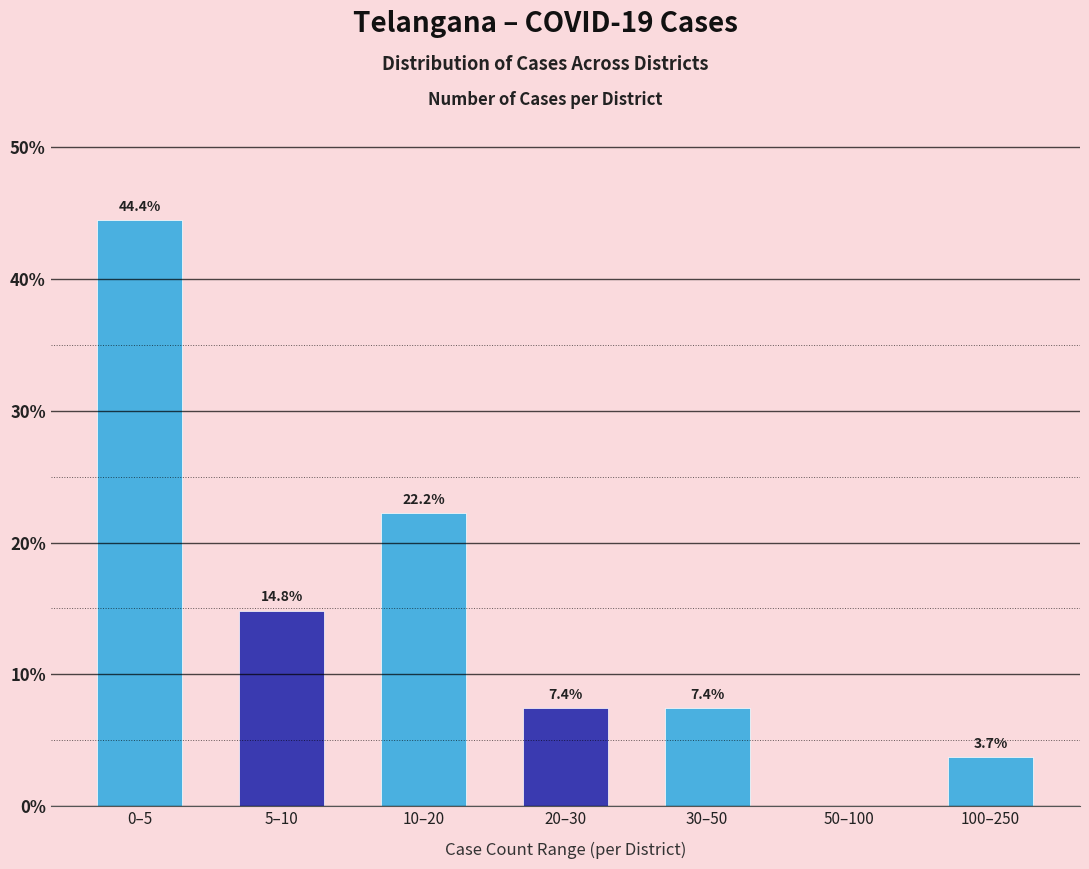

Reading left to right, list all the values displayed in this chart.

0–5=44.4	5–10=14.8	10–20=22.2	20–30=7.4	30–50=7.4	50–100=0.0	100–250=3.7